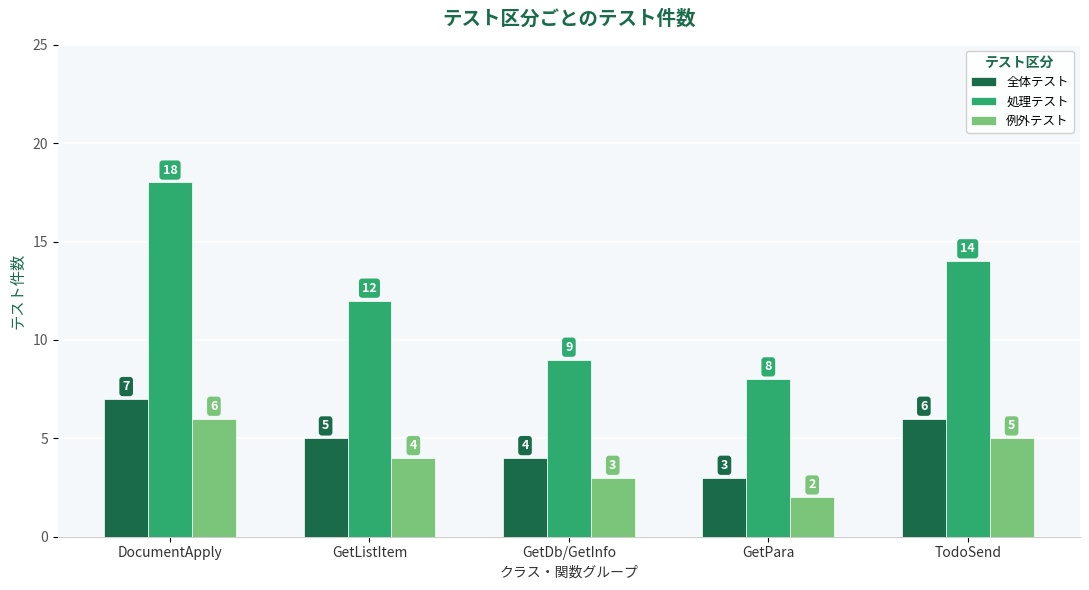

Reading right to left, transcribe all the data shown in this chart.

全体テスト: TodoSend=6	GetPara=3	GetDb/GetInfo=4	GetListItem=5	DocumentApply=7
処理テスト: TodoSend=14	GetPara=8	GetDb/GetInfo=9	GetListItem=12	DocumentApply=18
例外テスト: TodoSend=5	GetPara=2	GetDb/GetInfo=3	GetListItem=4	DocumentApply=6